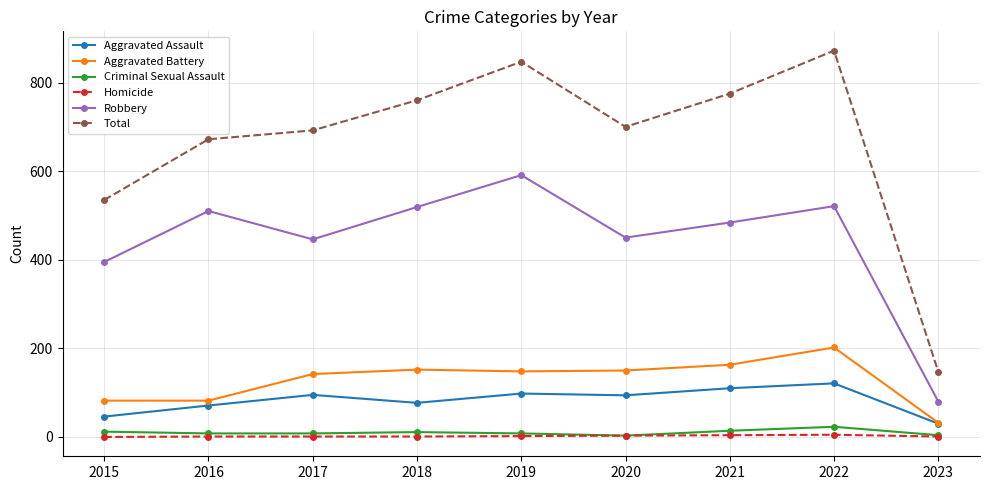

True or false: Homicide and Aggravated Assault cross at least once.

False